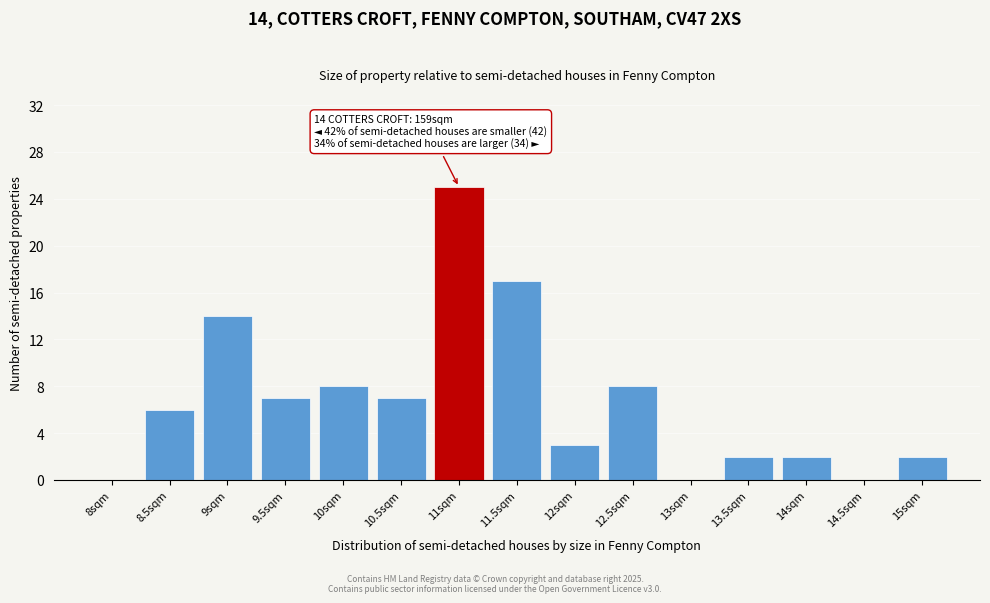

Reading left to right, transcribe all the data shown in this chart.

8sqm=0	8.5sqm=6	9sqm=14	9.5sqm=7	10sqm=8	10.5sqm=7	11sqm=25	11.5sqm=17	12sqm=3	12.5sqm=8	13sqm=0	13.5sqm=2	14sqm=2	14.5sqm=0	15sqm=2